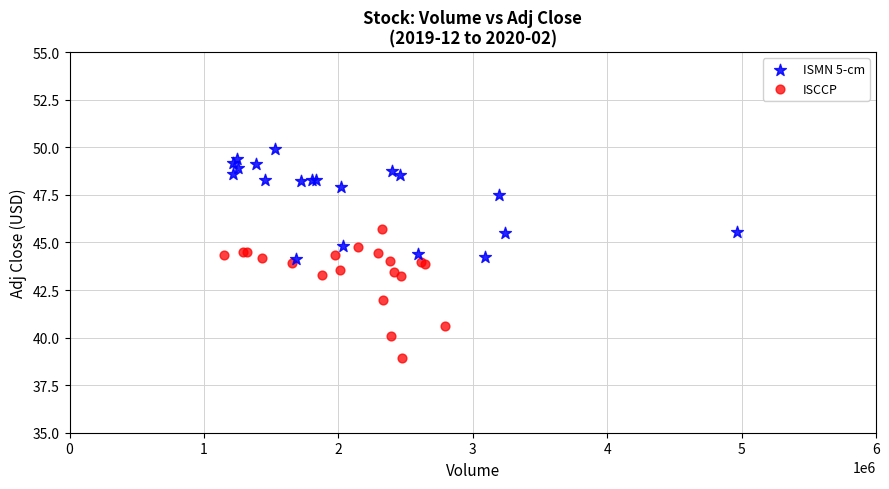

What are all the series names shown in the legend?

ISMN 5-cm, ISCCP